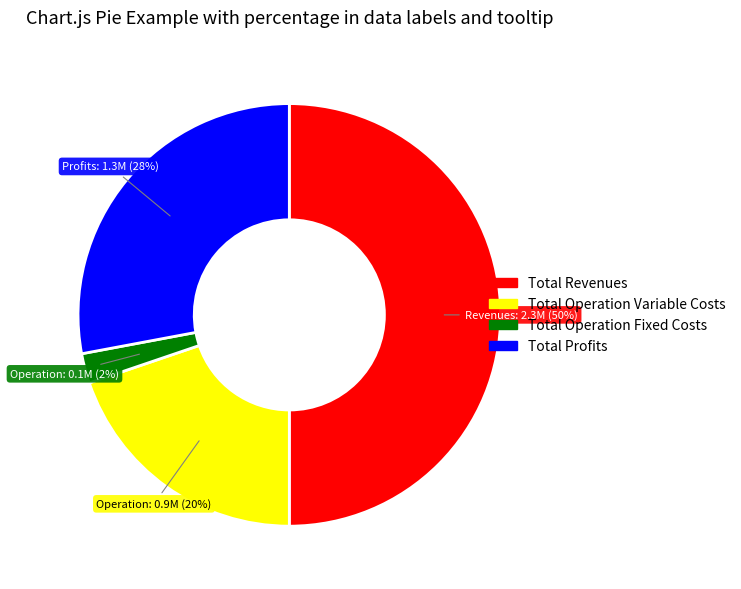

To the nearest percent, what is the difference between the largest and smallest slice percentages?

48%